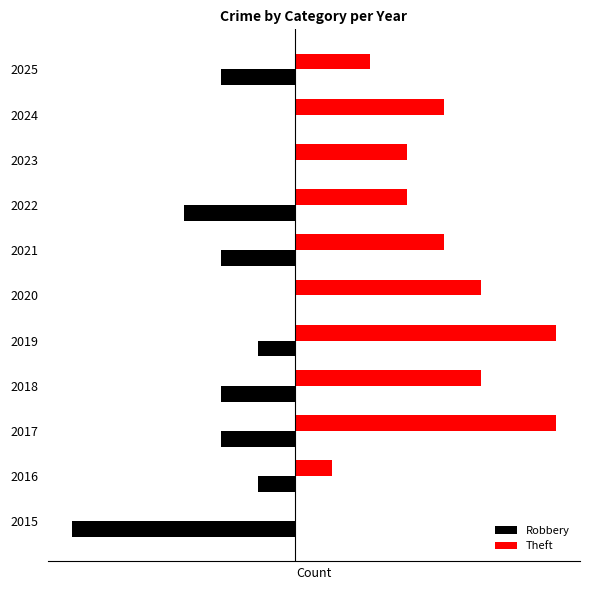

What are all the series names shown in the legend?

Robbery, Theft